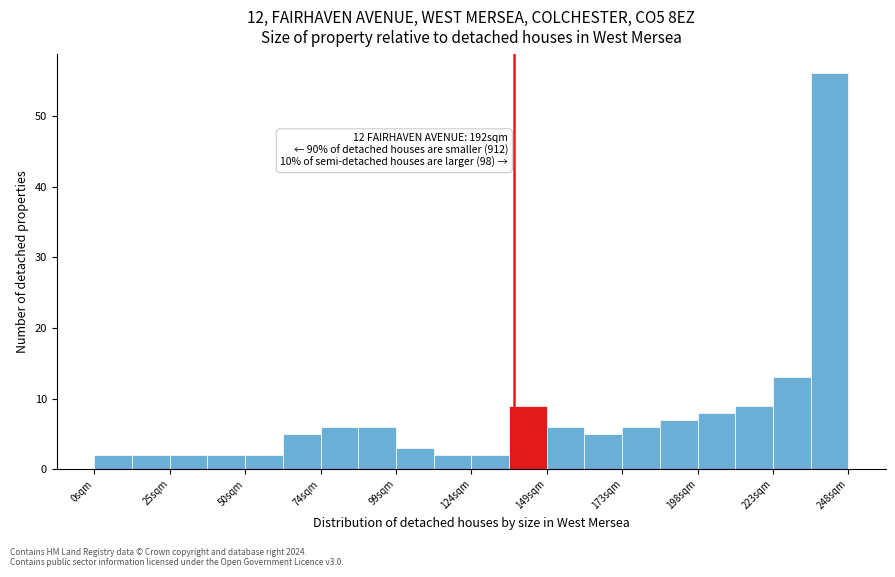

Around what value on the x-axis is the tallest bar? Give the approximate position of its centre, as read against the axis.

240